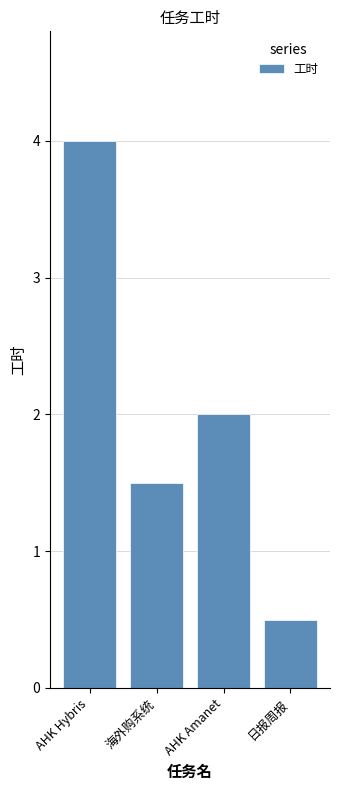

Is it true that the value at 海外购系统 is 1.5?

True